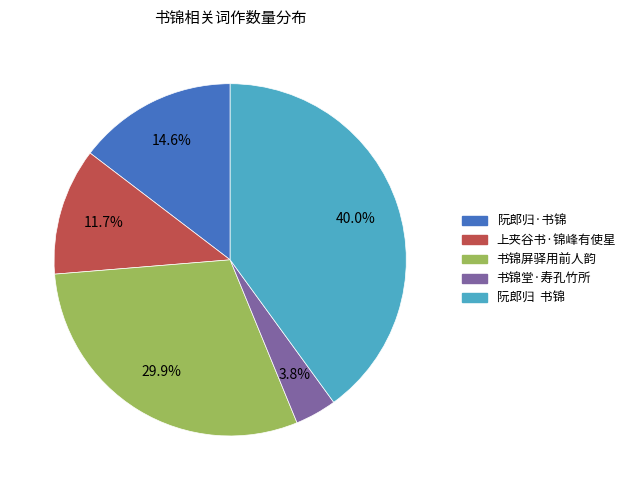

Which slice is the smallest?

书锦堂·寿孔竹所